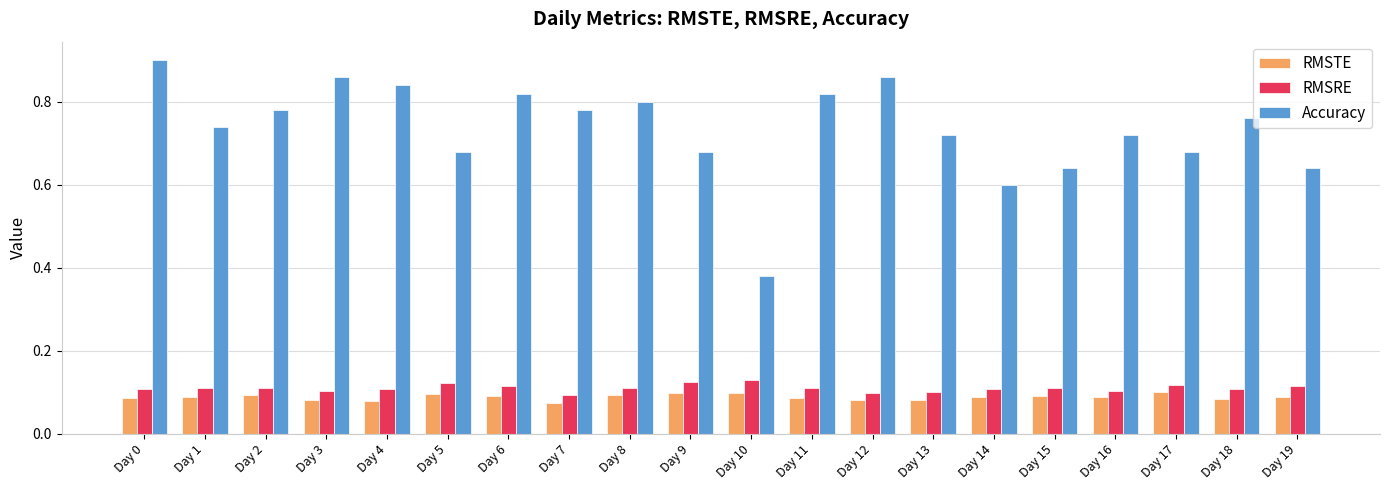

The Accuracy series shows 0.8 at Day 6. True or false?

True